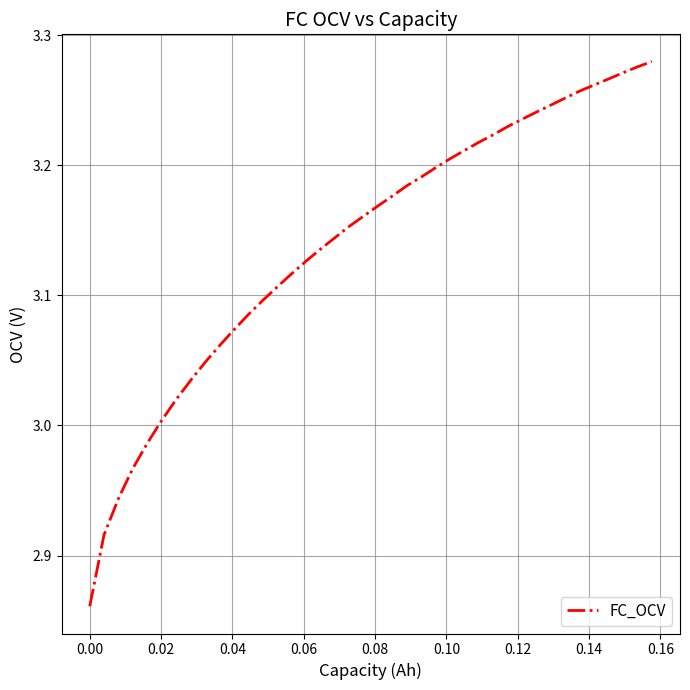

What is the difference between the maximum and minimum values?

0.4